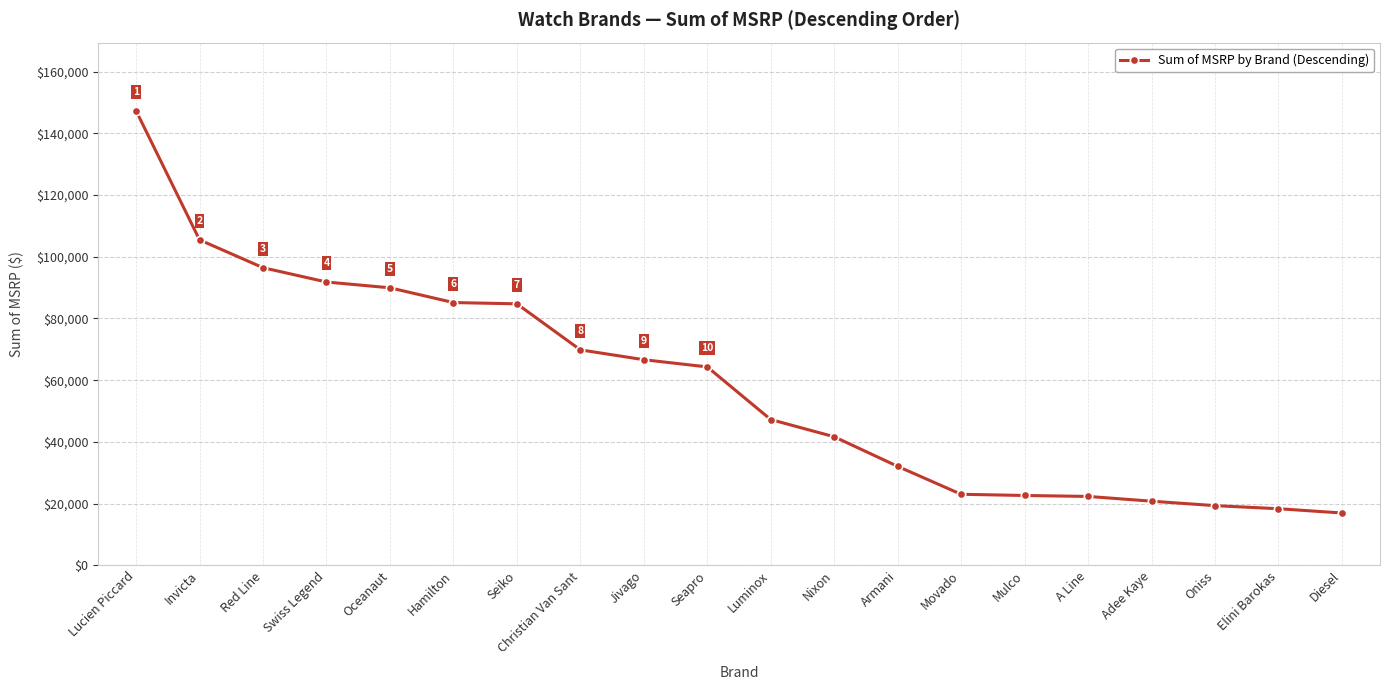

The chart shows a value of 23035 at Movado. True or false?

True